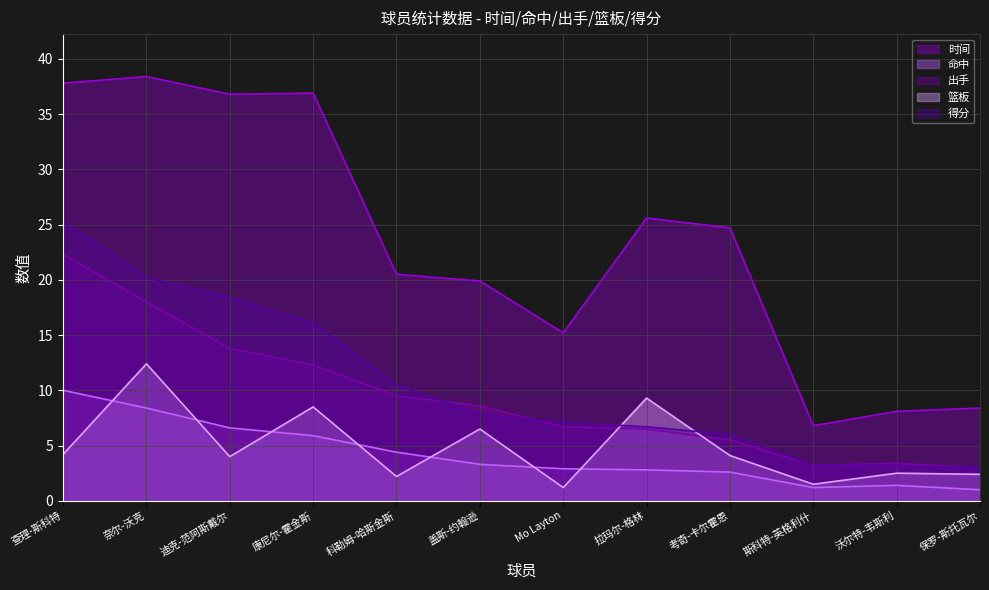

In 篮板, how many points are lower than both neighbors (excluding endpoints)?

4